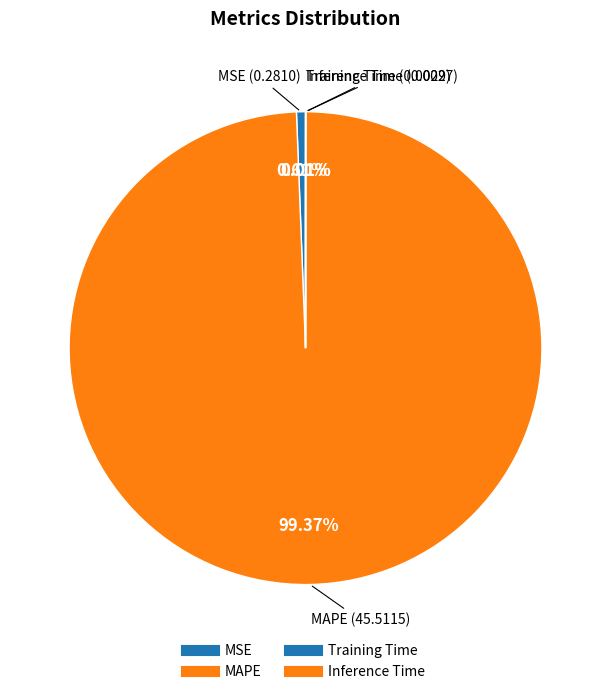

Rank the categories by value from highest to lowest.

MAPE, MSE, Training Time, Inference Time